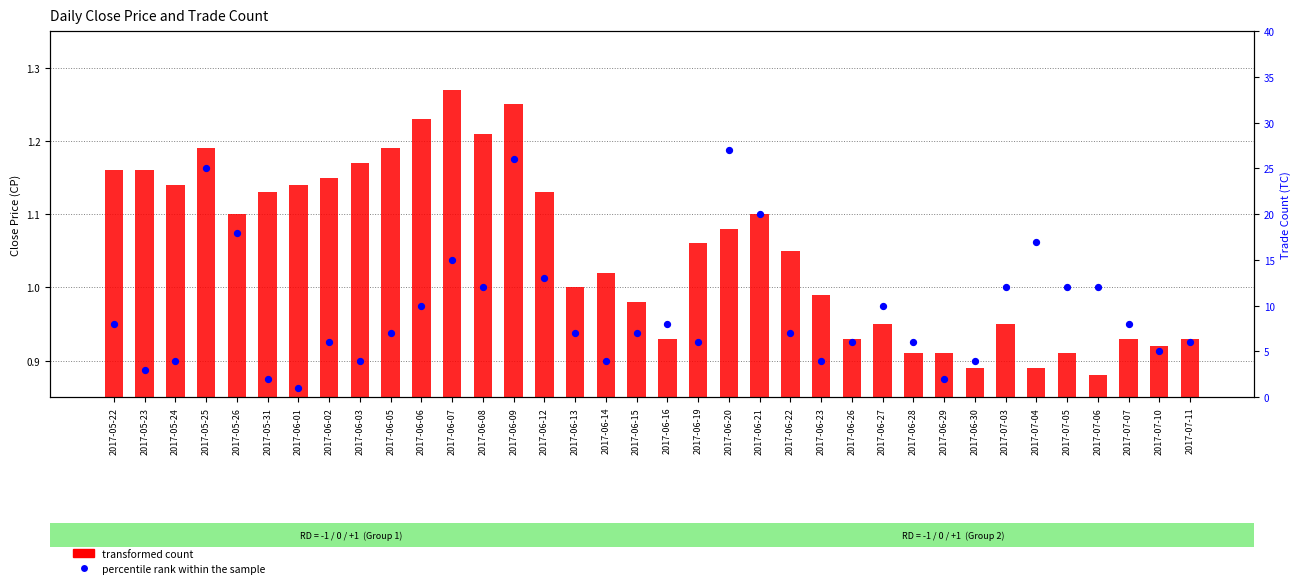

Which series has the largest Y range (max minus min)?

percentile rank within the sample